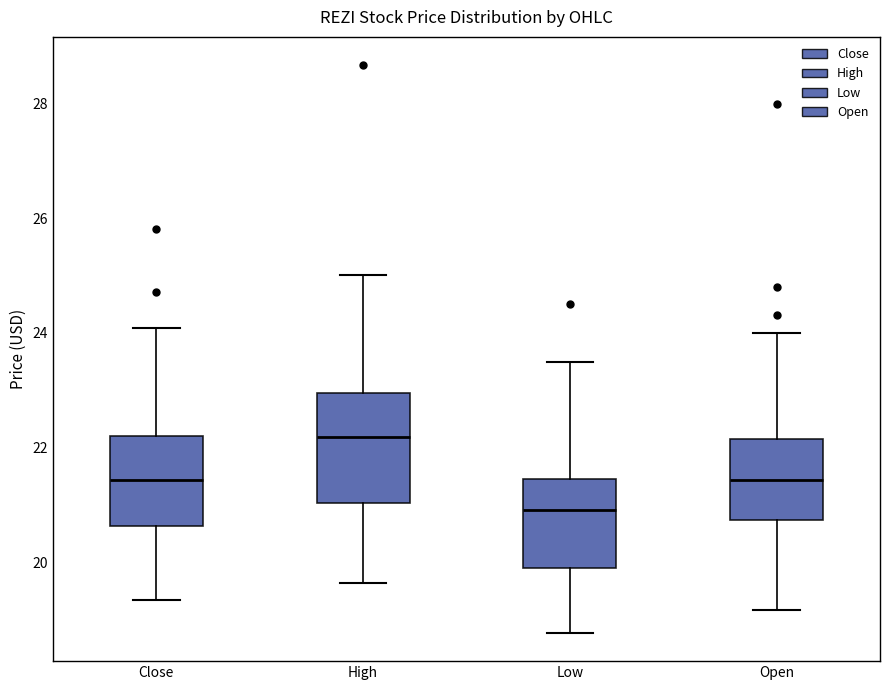

Which box has the highest median line?

High